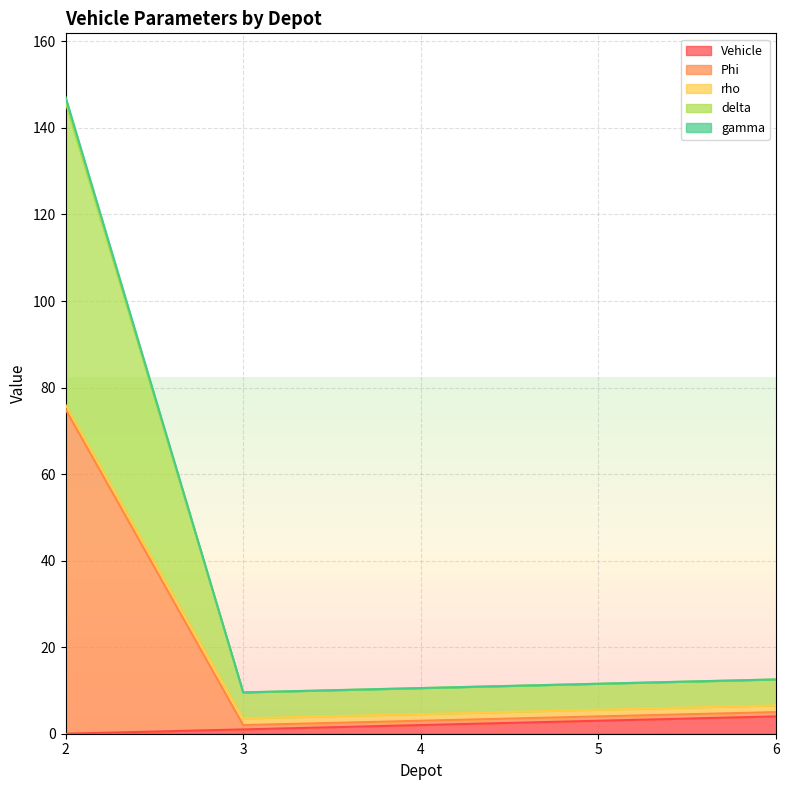

Is it true that Vehicle equals 0.4 at 3?

False